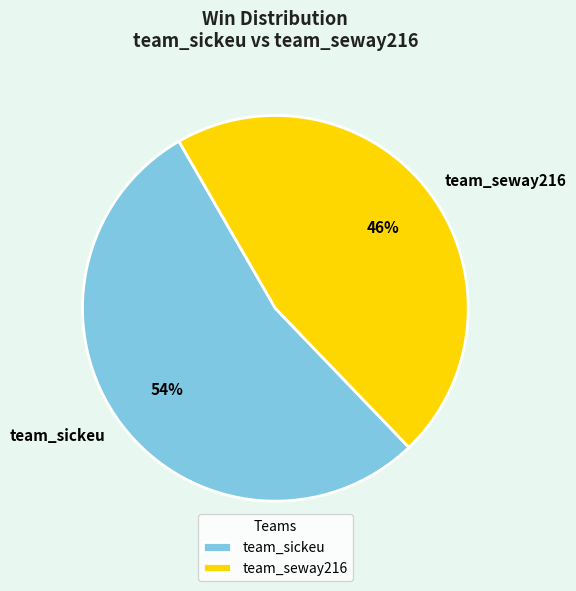

What percentage is the team_seway216 slice, to the nearest percent?

46%